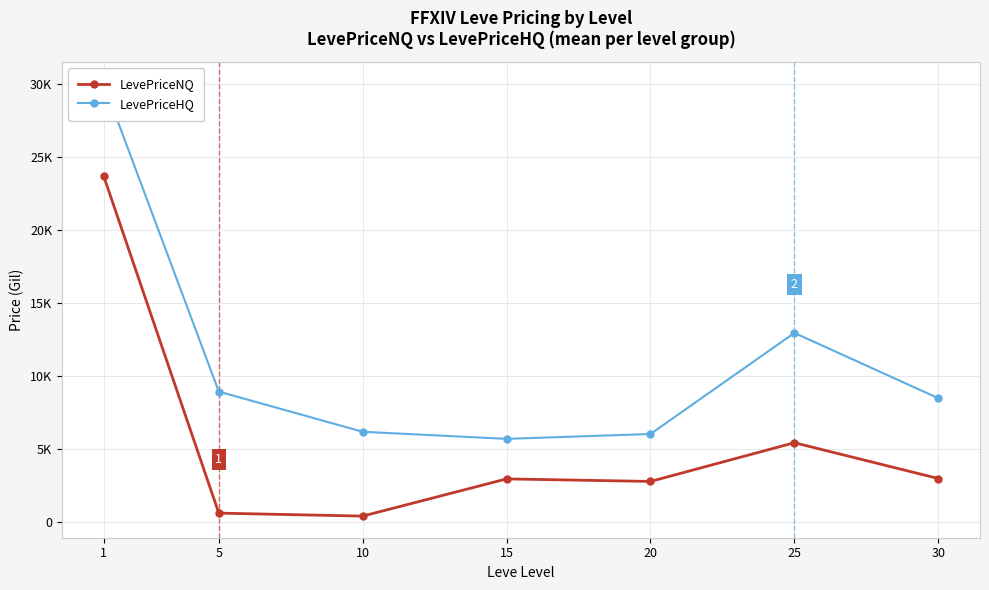

At which category is the sum across all series the highest?

1